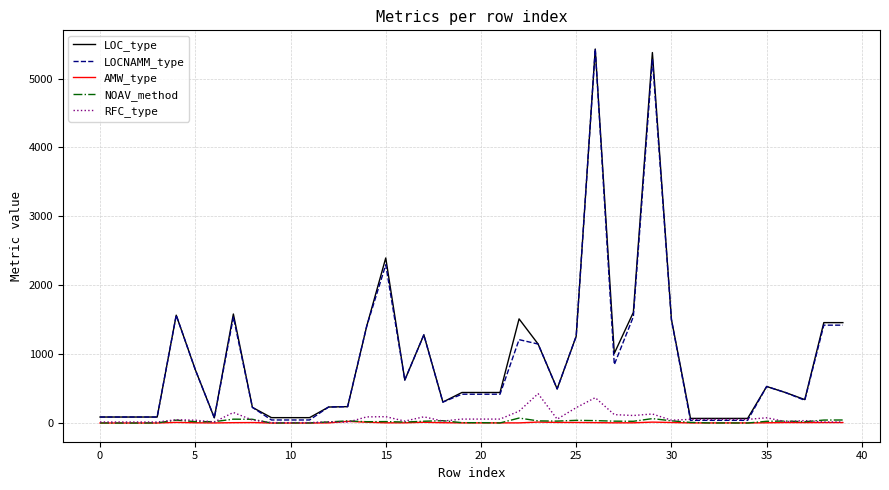

What is the greatest value displayed?

5428.0